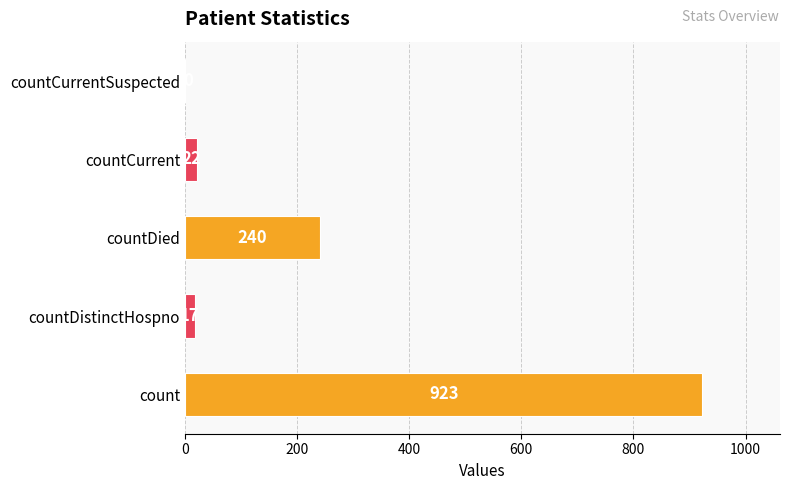

Which category has the highest value across all series?

count